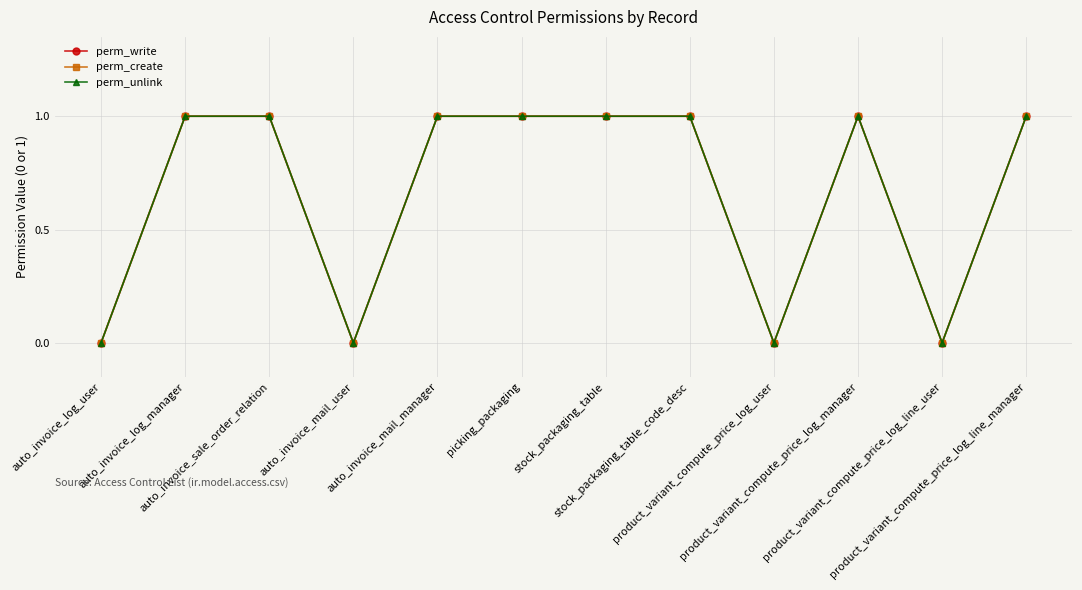

Does the chart have visible grid lines?

Yes